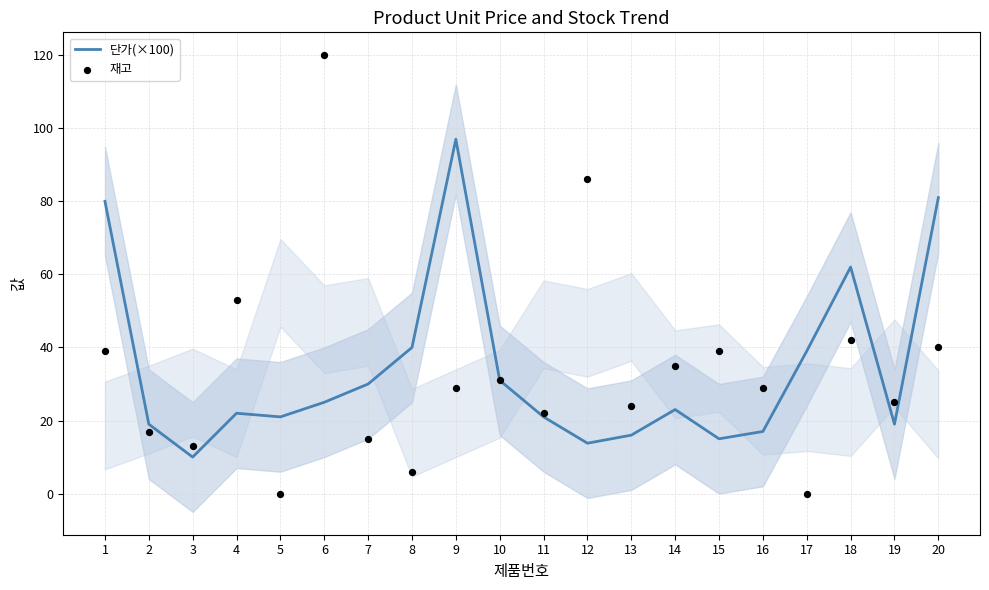

Which series has the largest total across all categories?

단가(×100)